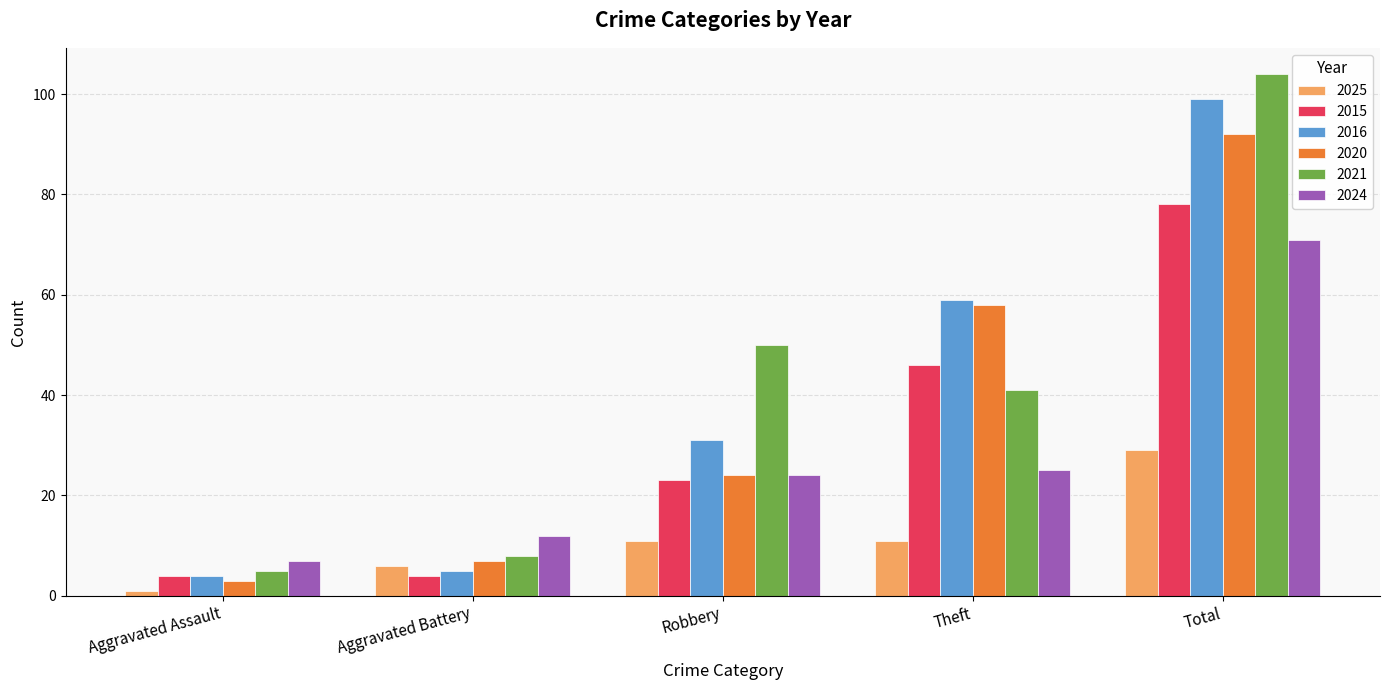

Reading left to right, what are all the values shown in this chart?

2025: Aggravated Assault=1	Aggravated Battery=6	Robbery=11	Theft=11	Total=29
2015: Aggravated Assault=4	Aggravated Battery=4	Robbery=23	Theft=46	Total=78
2016: Aggravated Assault=4	Aggravated Battery=5	Robbery=31	Theft=59	Total=99
2020: Aggravated Assault=3	Aggravated Battery=7	Robbery=24	Theft=58	Total=92
2021: Aggravated Assault=5	Aggravated Battery=8	Robbery=50	Theft=41	Total=104
2024: Aggravated Assault=7	Aggravated Battery=12	Robbery=24	Theft=25	Total=71